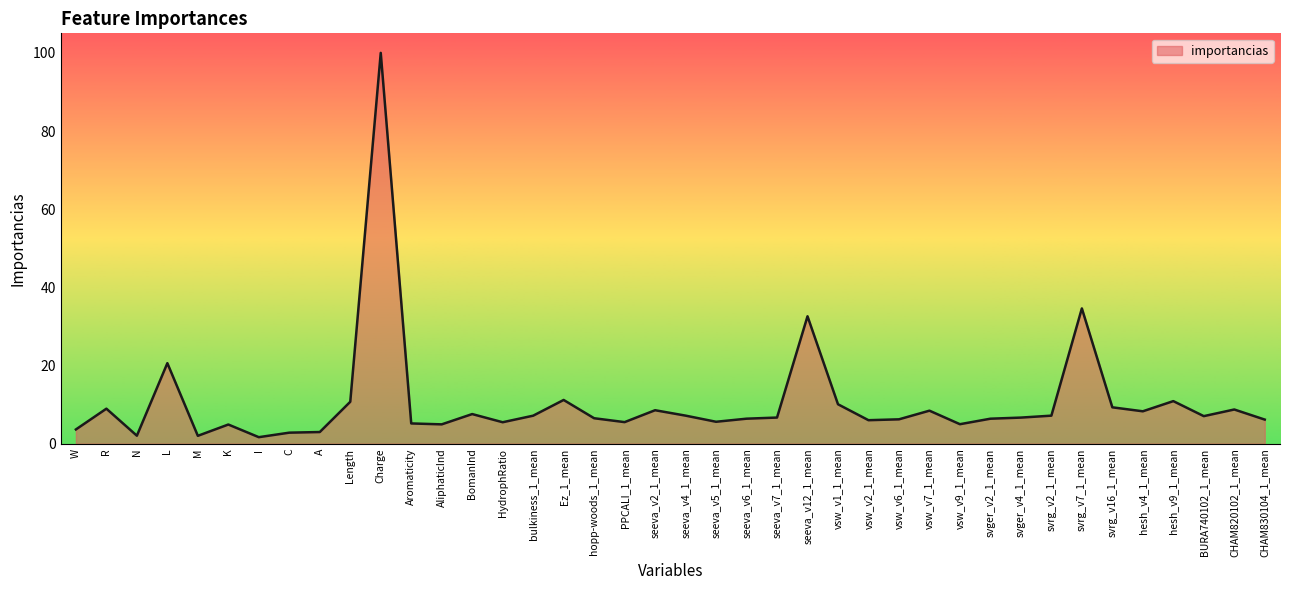

What is the change in value from K to svrg_v7_1_mean?

+29.7